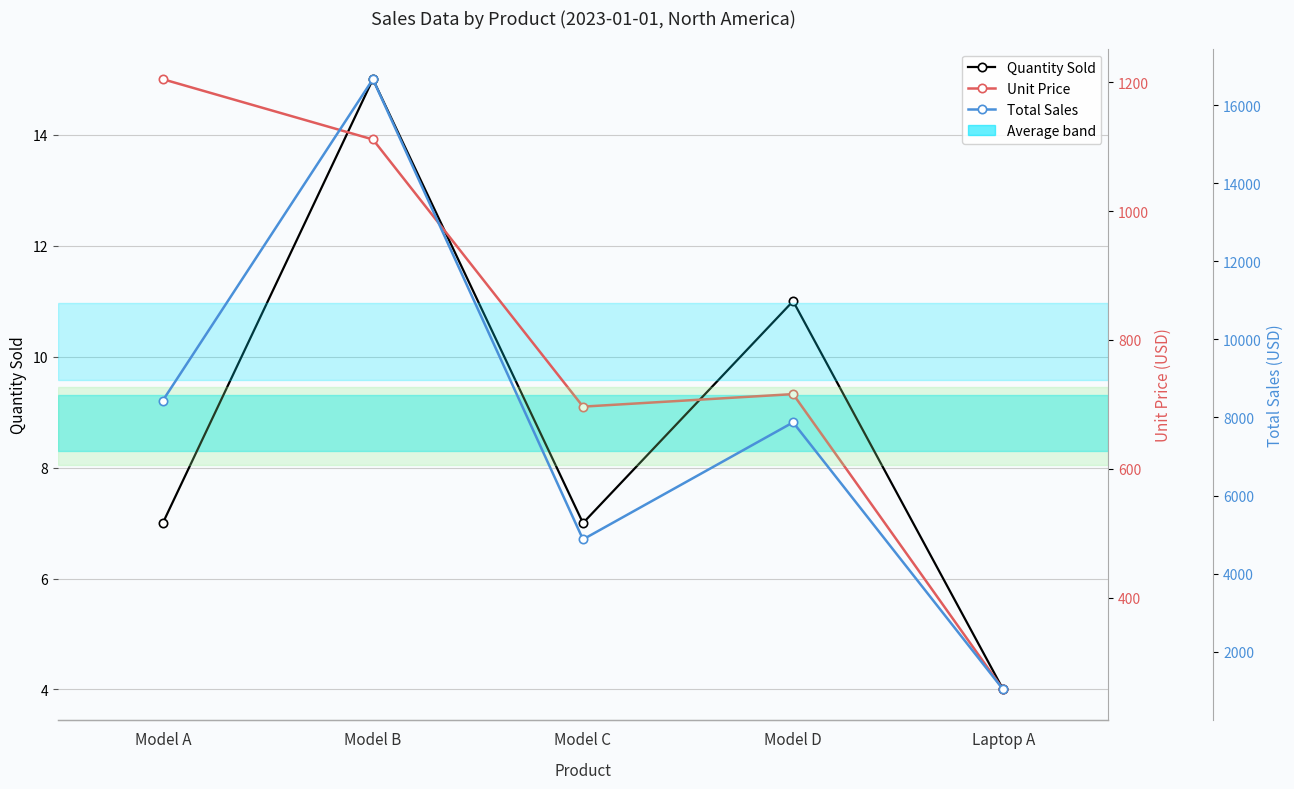

What is the average value of the Quantity Sold series?

8.8